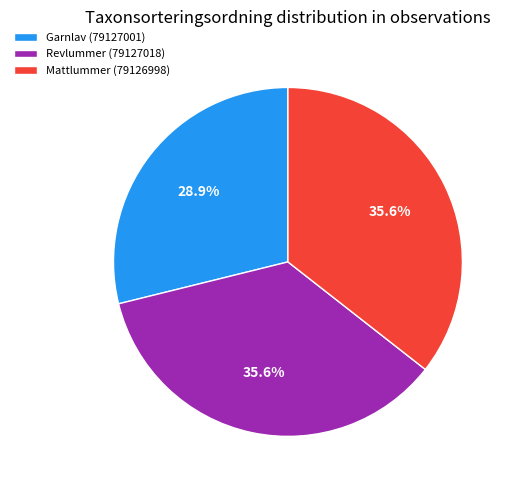

Is it true that Garnlav (79127001) is 29% of the pie?

True